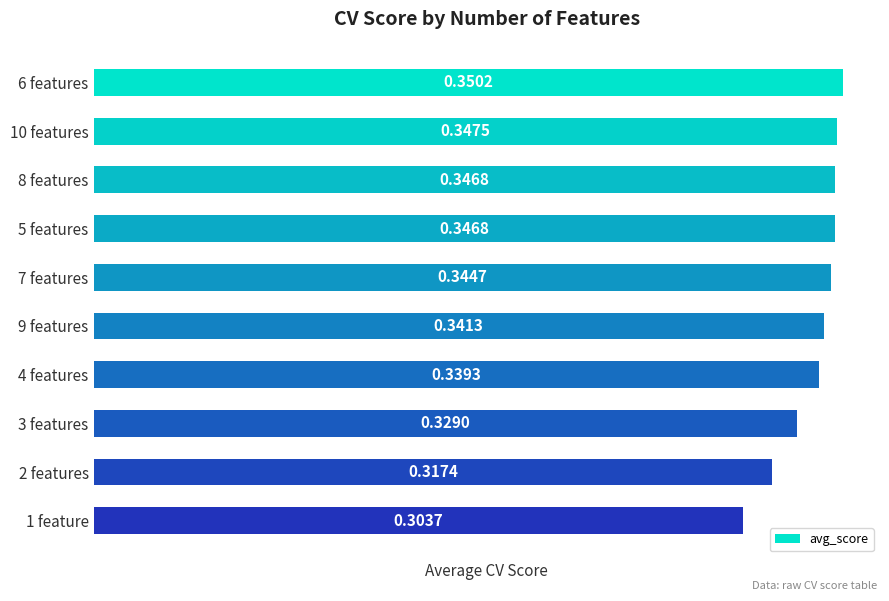

How many data points does each series have?

10